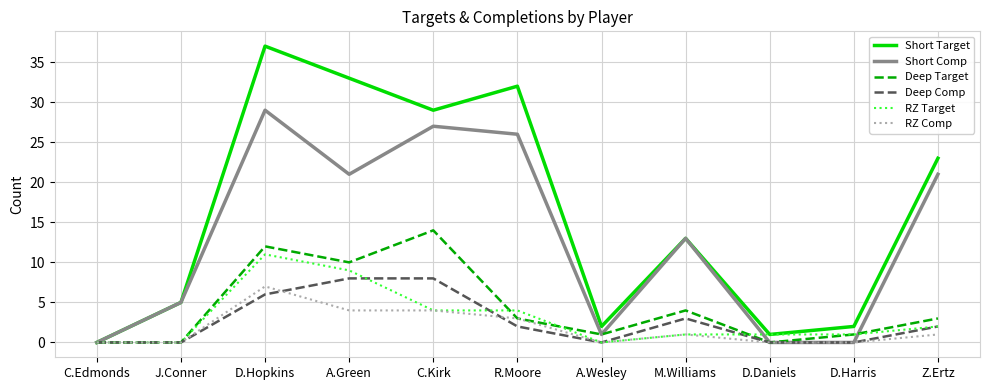

What is the spread (max minus min) of values at D.Hopkins?

31